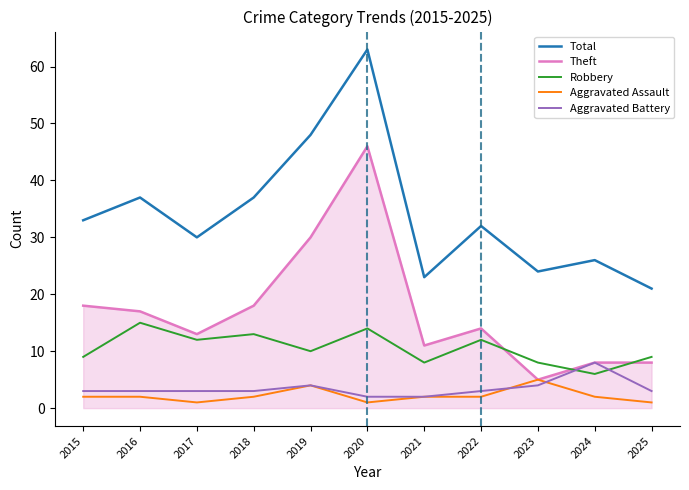

The Aggravated Battery series shows 2 at 2021. True or false?

True